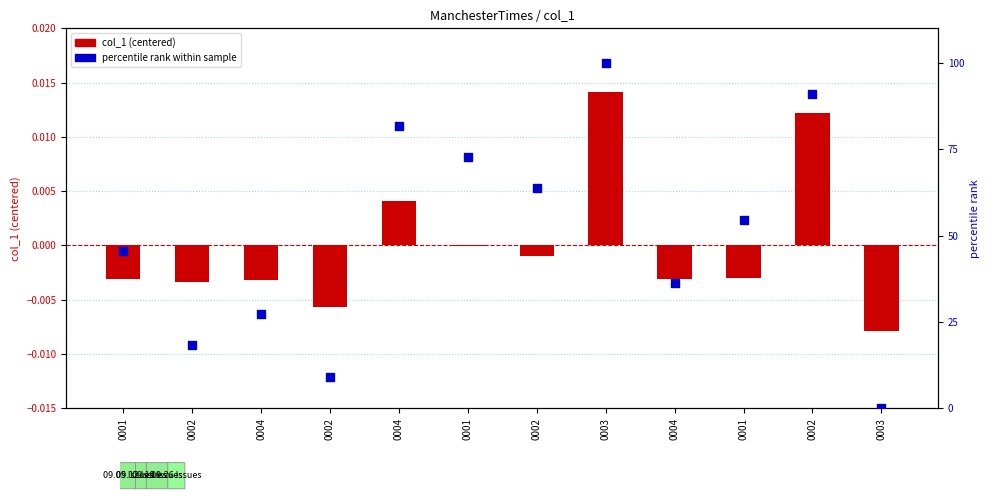

Which series contains the highest Y value?

percentile rank